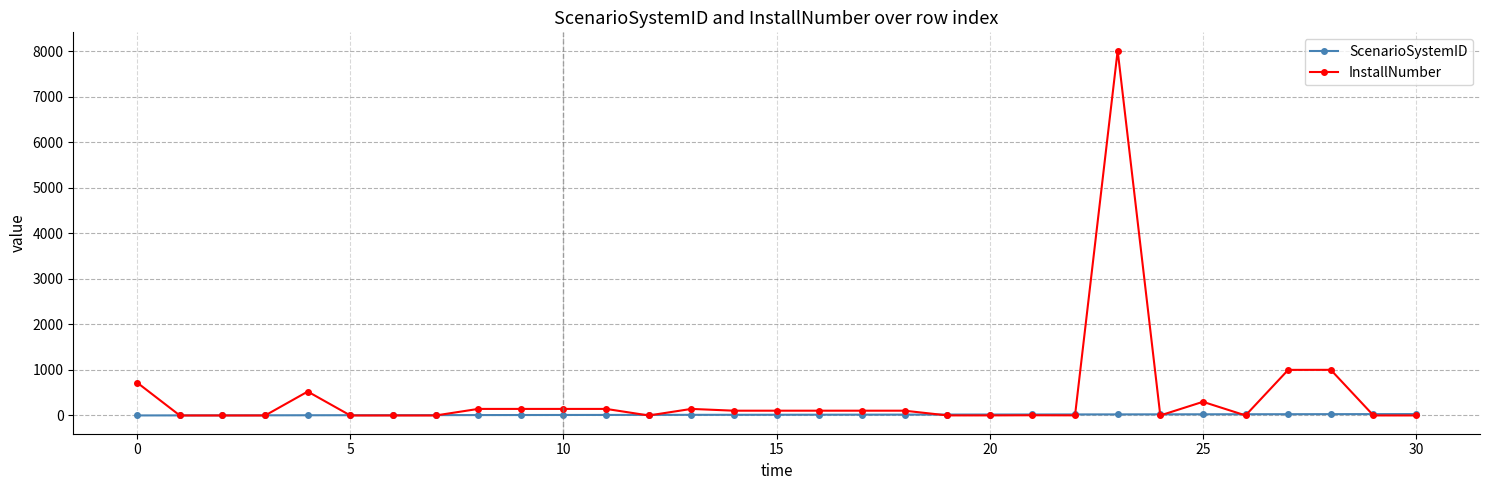

What are all the series names shown in the legend?

ScenarioSystemID, InstallNumber